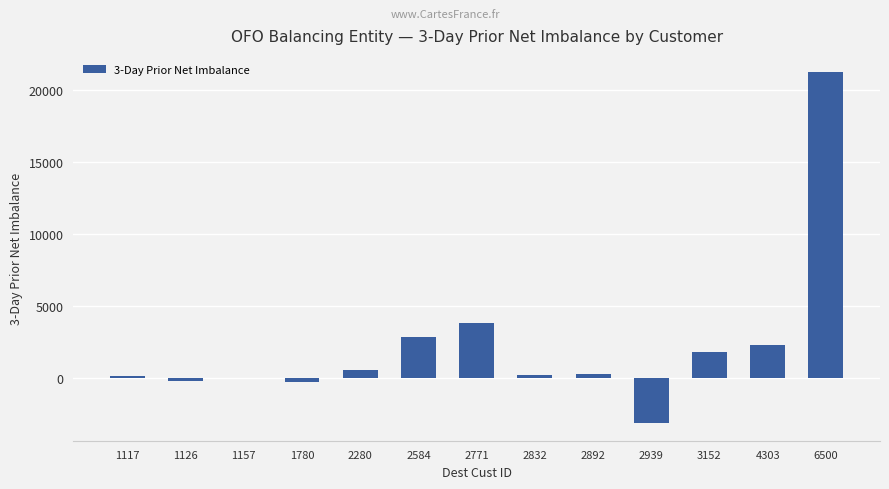

Is it true that the value at 2832 is 199?

True